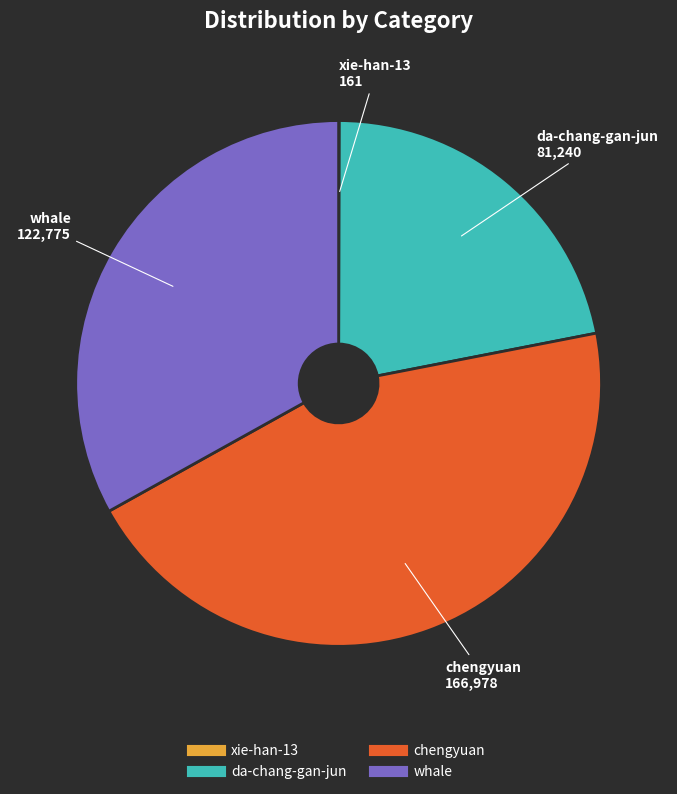

Is it true that da-chang-gan-jun is 22% of the pie?

True